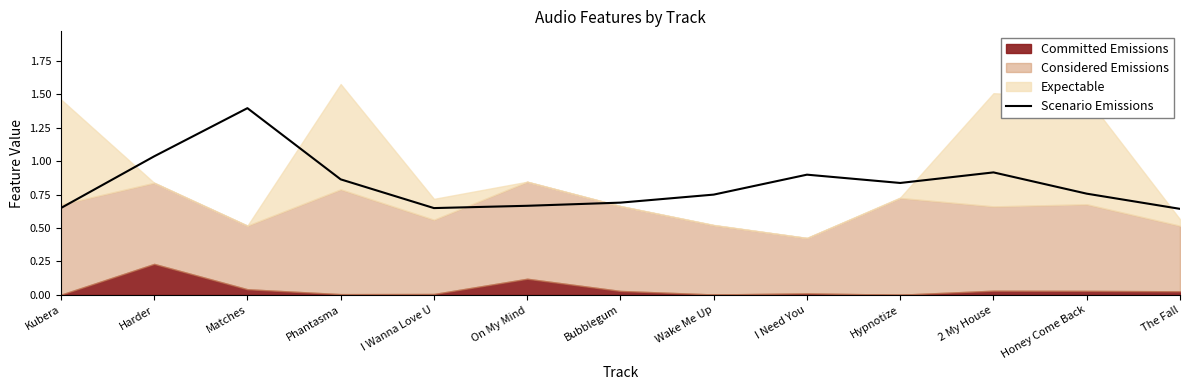

Which label corresponds to the largest value in the chart?

Matches